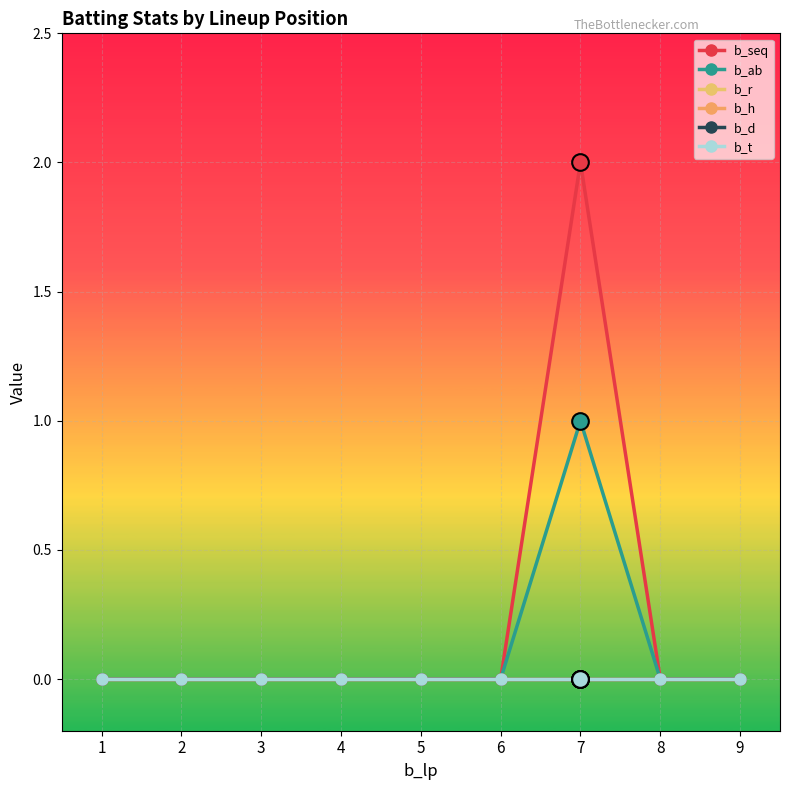

True or false: b_d and b_h cross at least once.

False